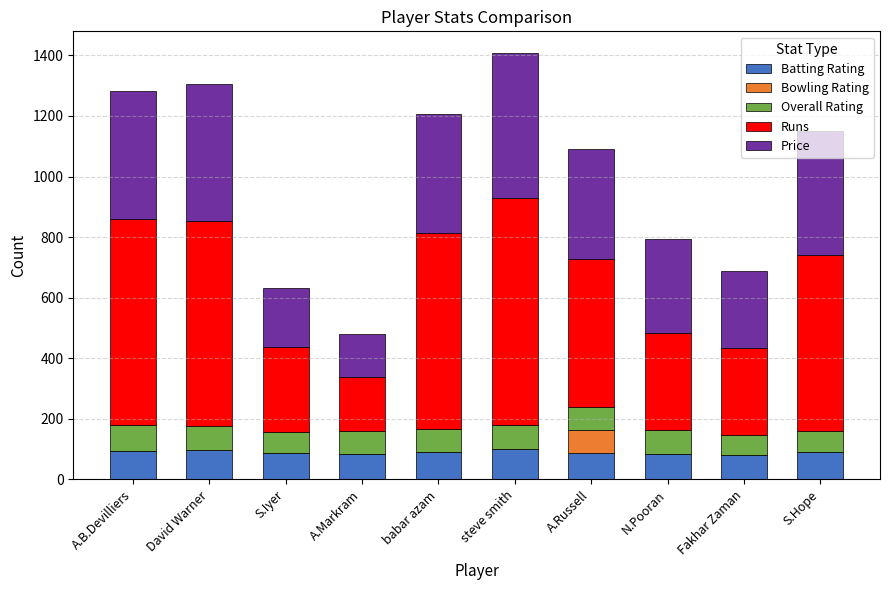

What is the highest value of the Batting Rating series?

99